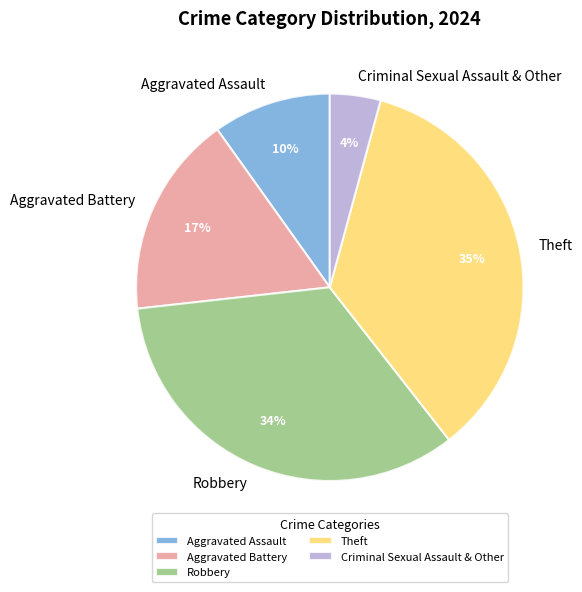

Is it true that Aggravated Battery is 29% of the pie?

False